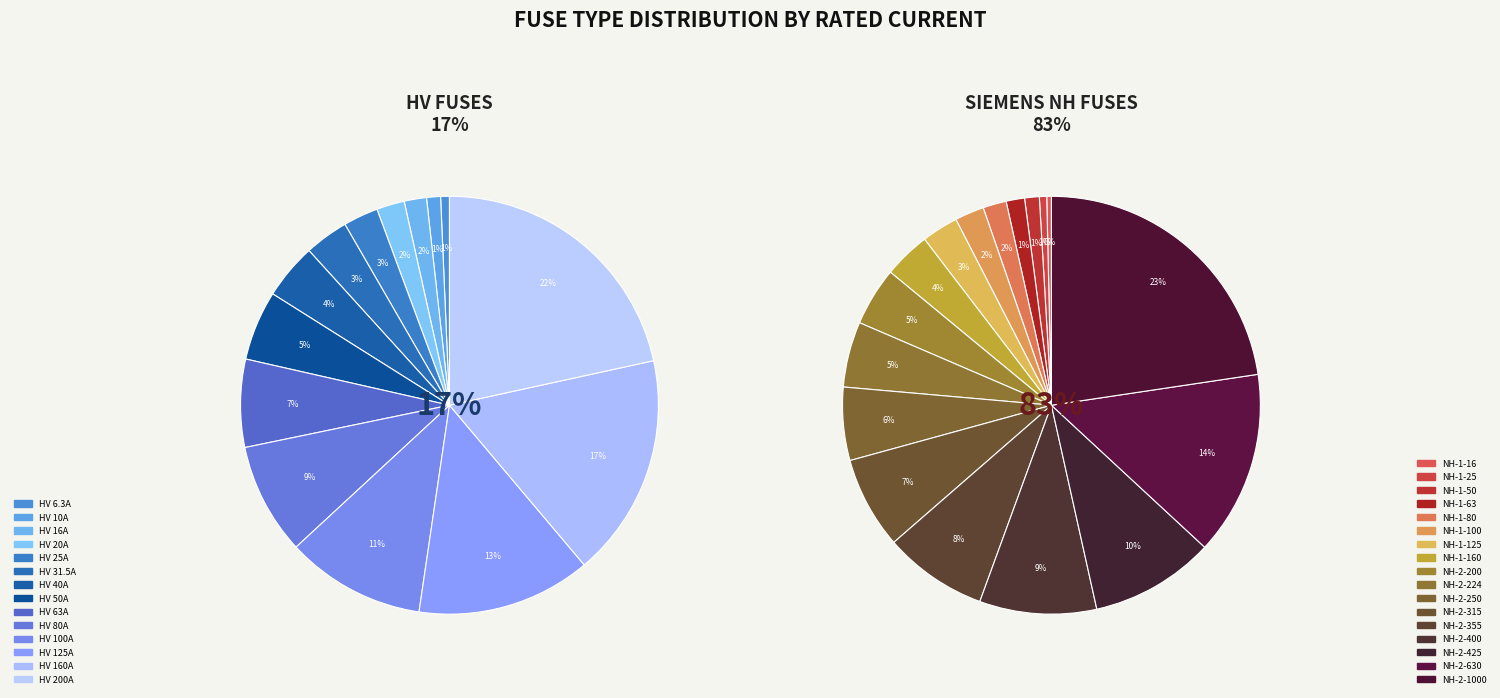

Does any single category account for the majority?

No